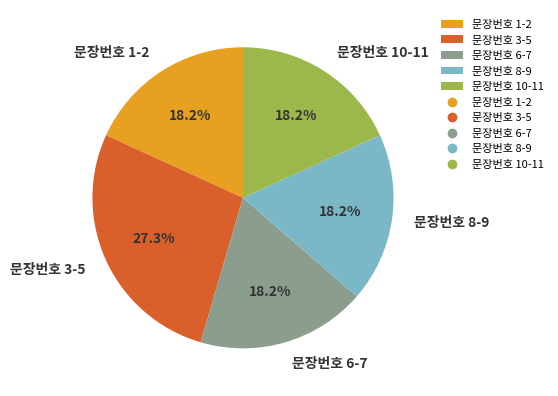

Does 문장번호 6-7 represent more than half of the total?

No